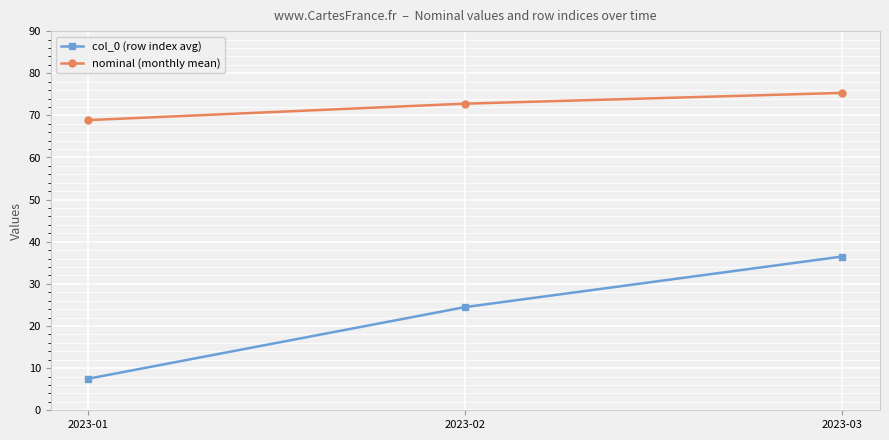

What is the spread (max minus min) of values at 2023-02?

48.3